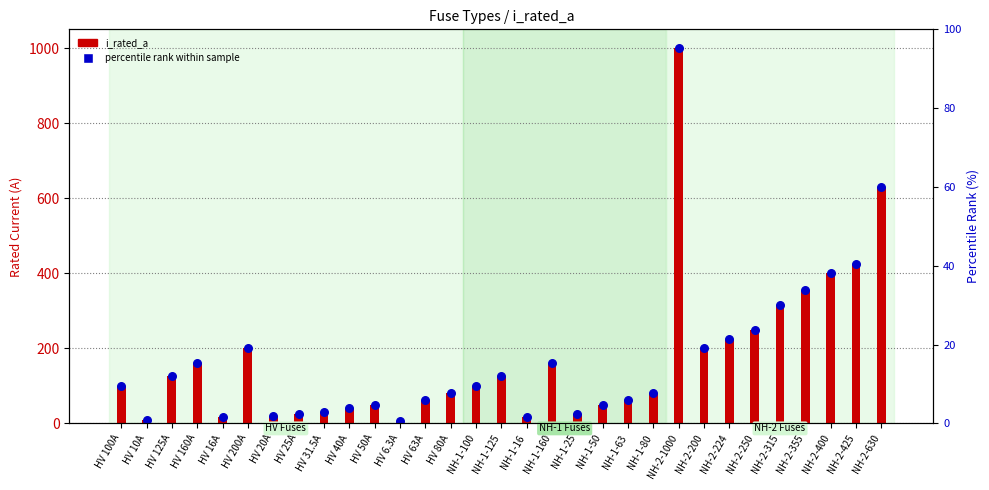

At which category is the sum across all series the highest?

NH-2-1000